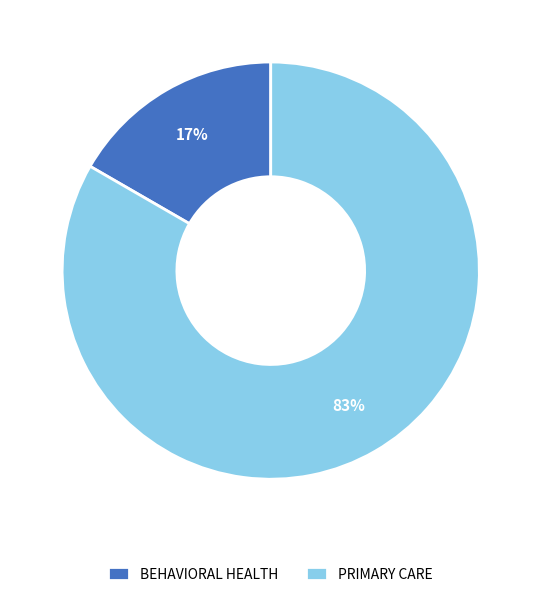

Which slice is the largest?

PRIMARY CARE